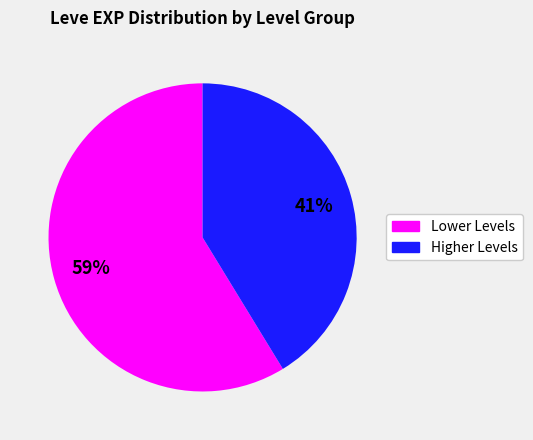

Count the number of slices in the pie.

2